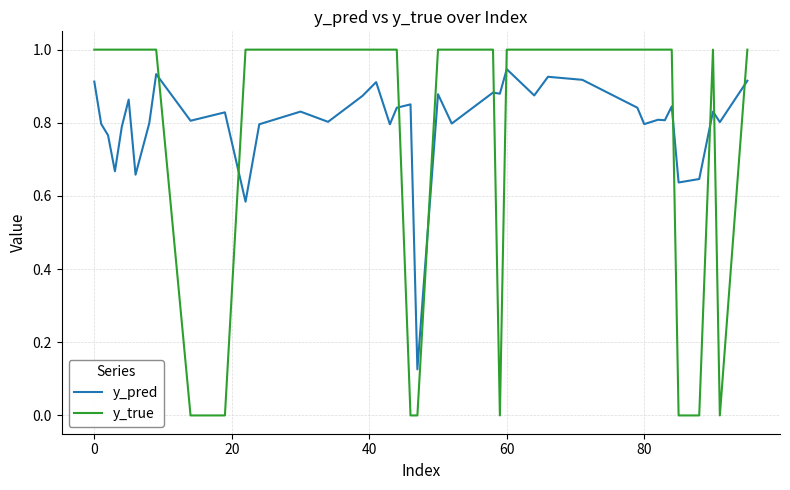

What is the maximum value for y_true?

1.0